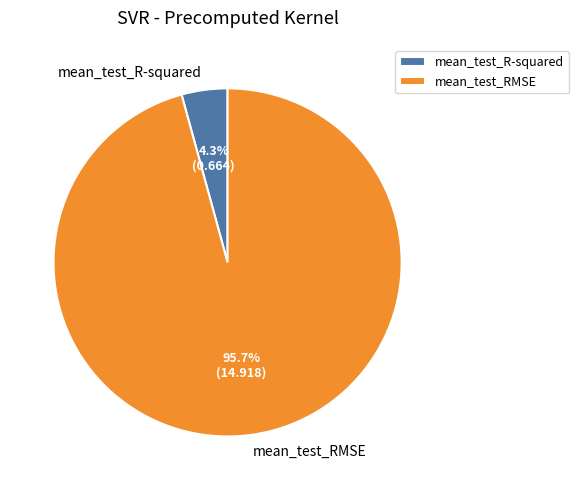

Which slice is the largest?

mean_test_RMSE